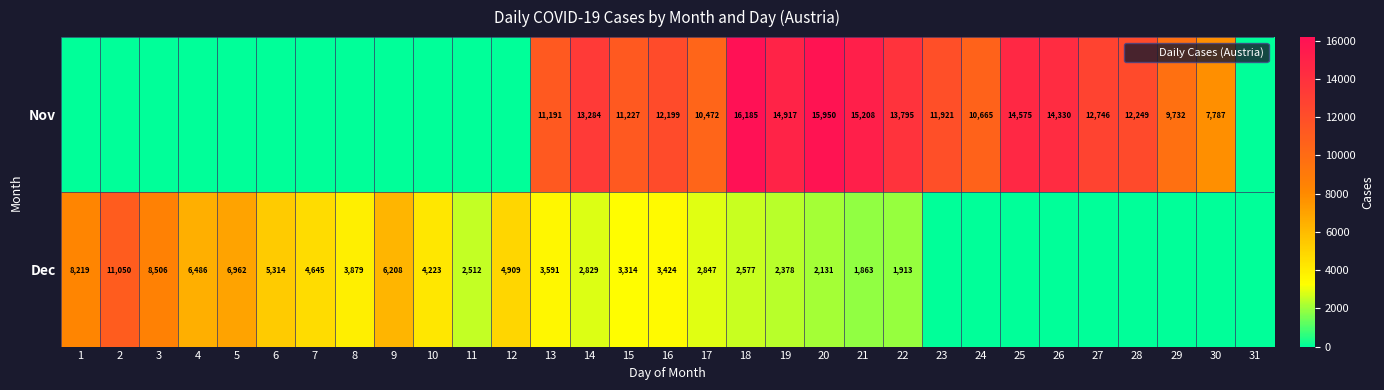

How many values in the Nov series are below 10472?

15